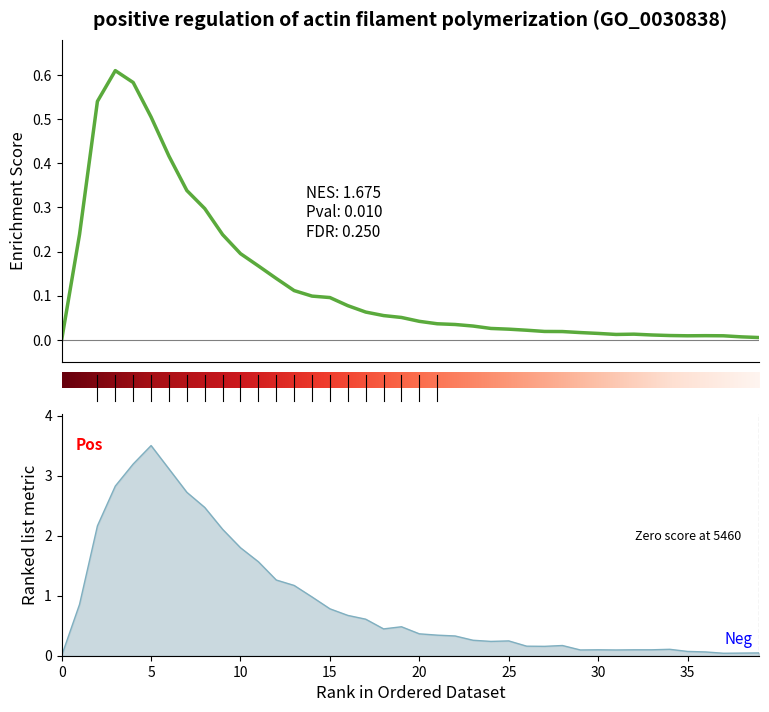

Is it true that col_2 equals 0.5 at 2?

True